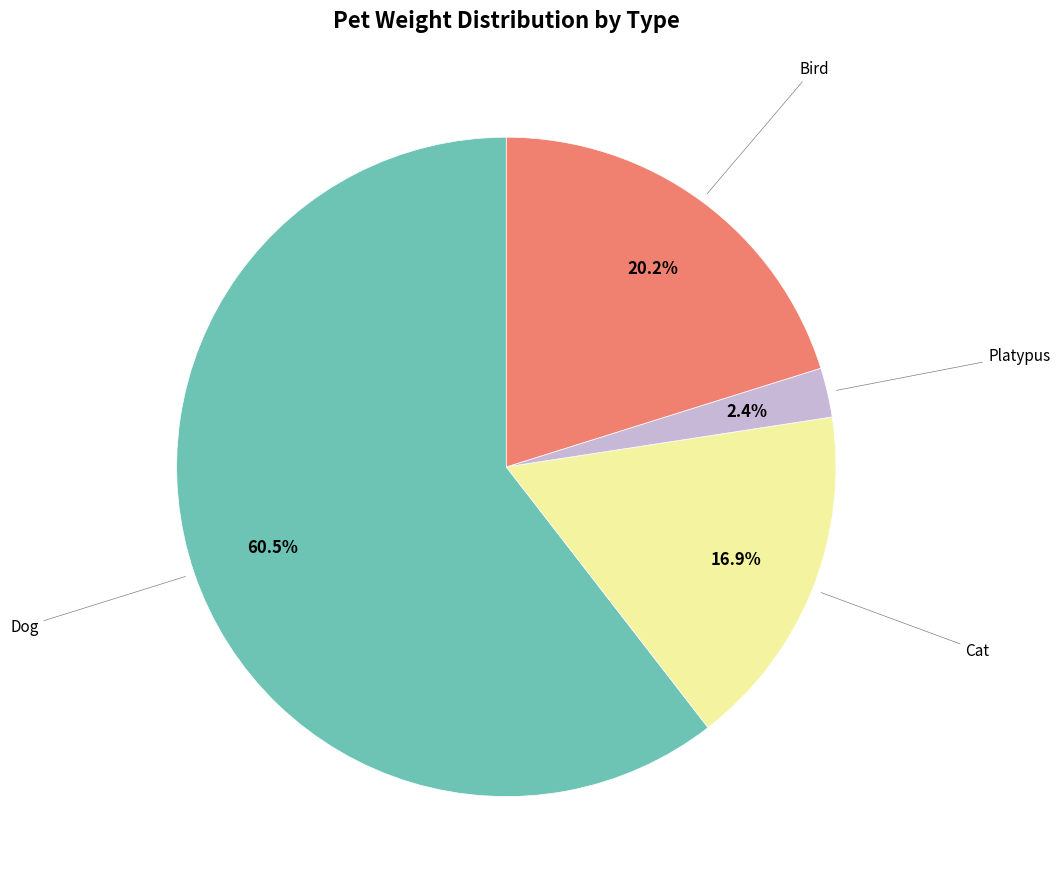

Rank the categories by value from lowest to highest.

Platypus, Cat, Bird, Dog